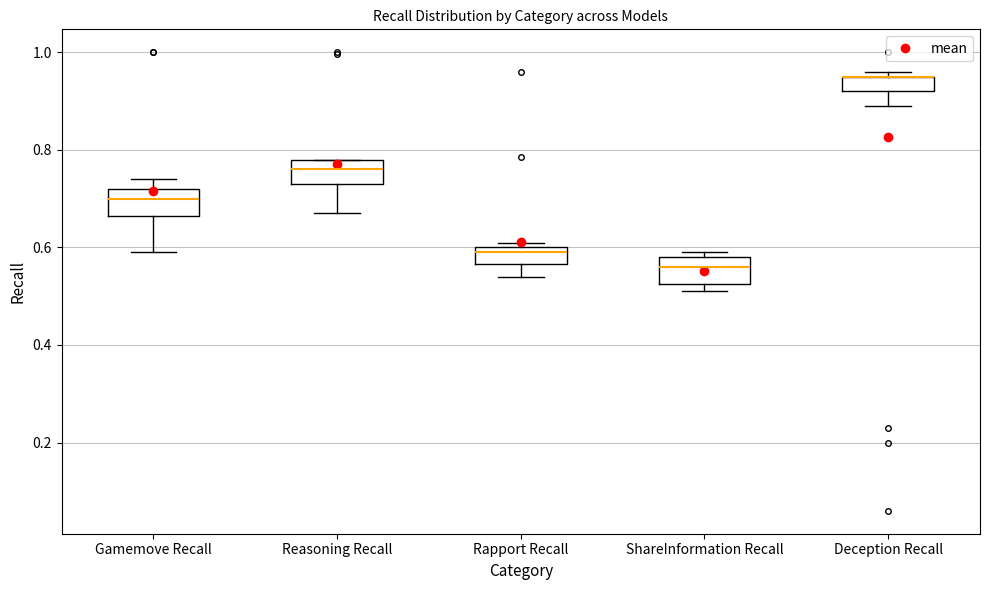

Where is the upper edge of the box for Deception Recall on the y-axis? The values are not printed on the chart, so give them approximately, as read against the axis.

0.96